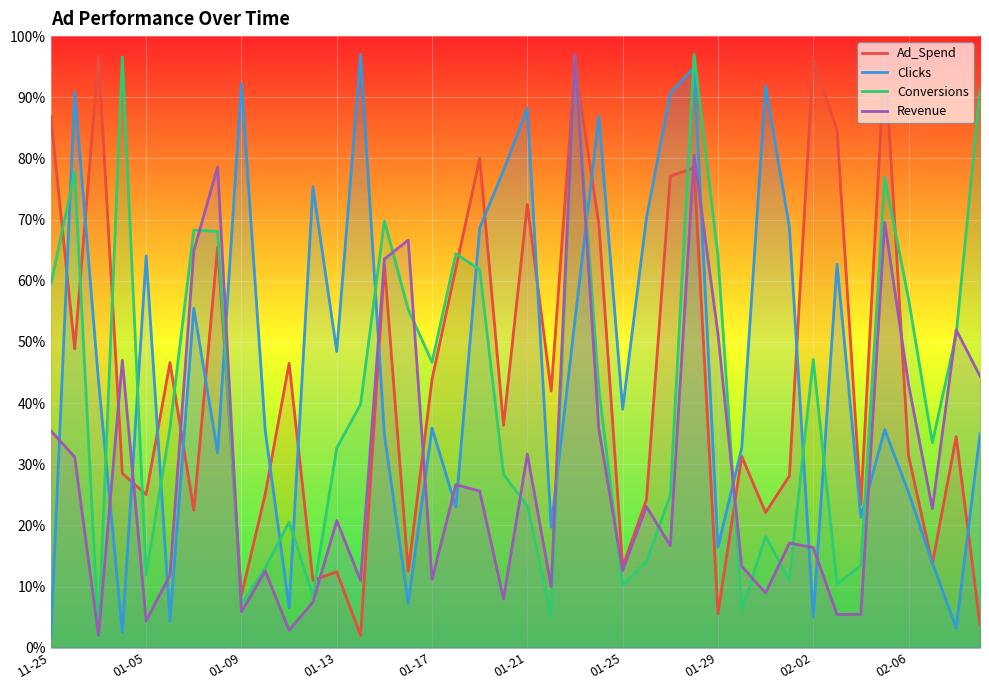

After their last crossing, which series has the higher values: Conversions or Ad_Spend?

Conversions